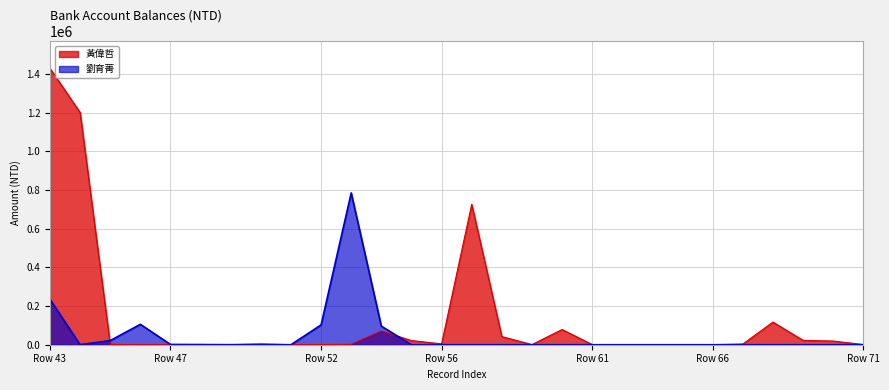

List the series in order of their peak value, highest first.

黃偉哲, 劉育菁